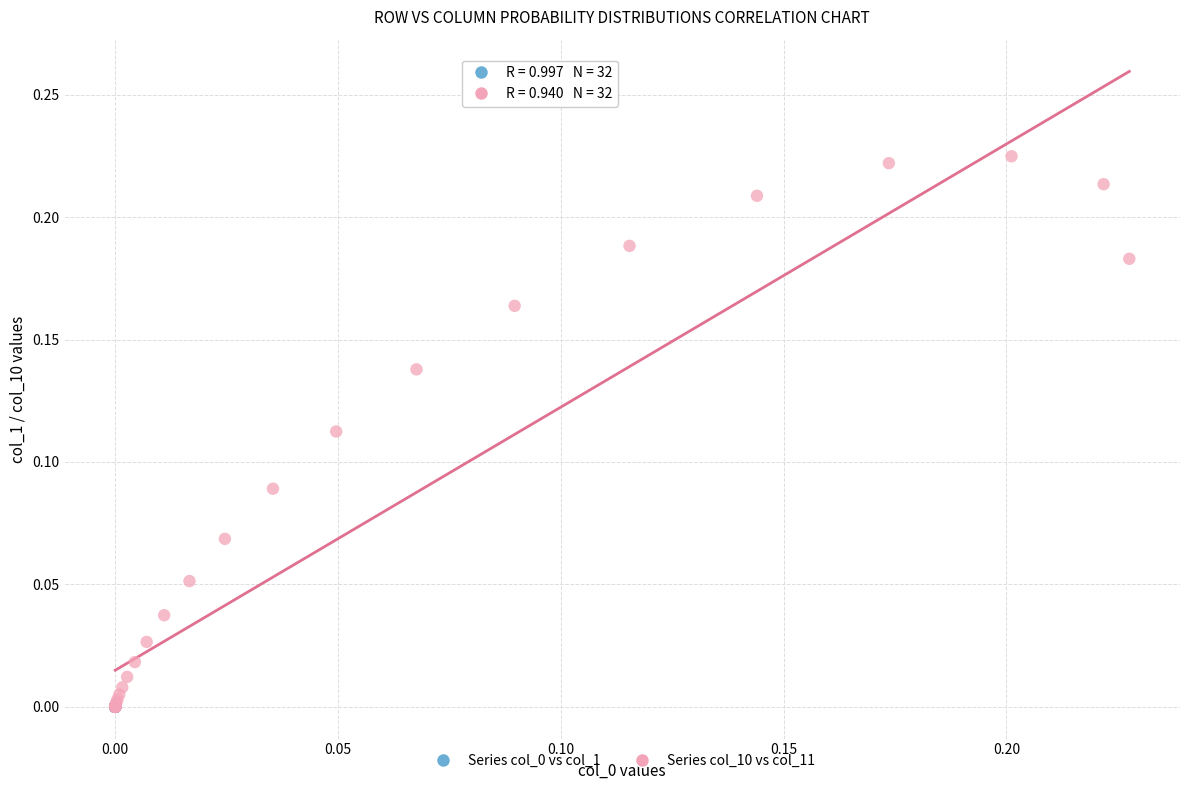

Which series reaches the maximum Y coordinate?

Series col_10 vs col_11